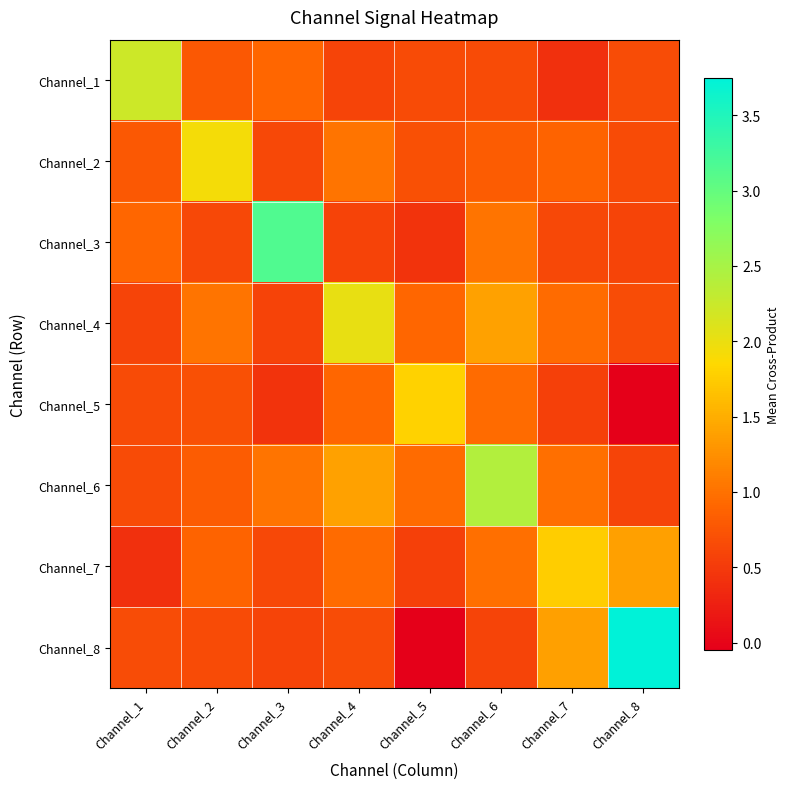

Which series has the widest spread of values?

Channel_8